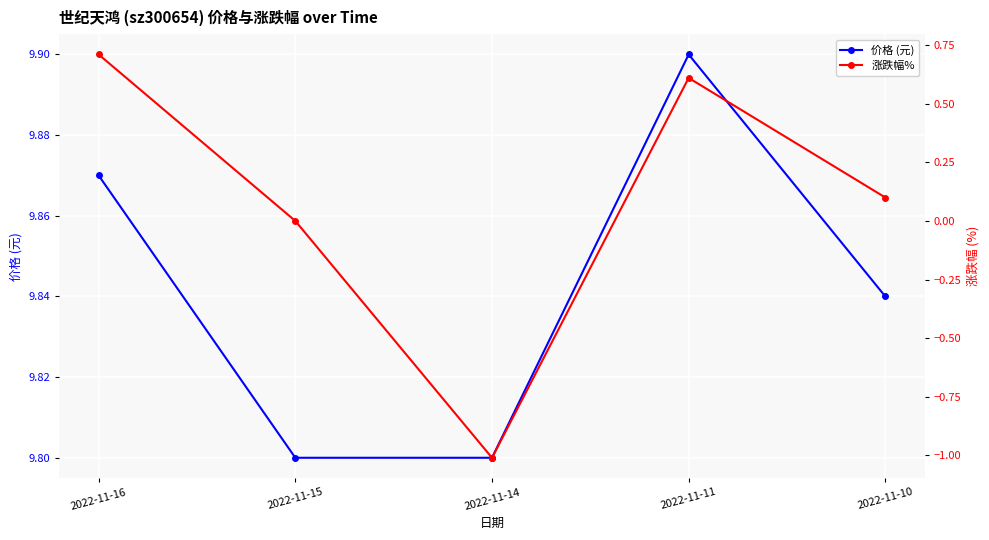

What is the difference between the 涨跌幅% values at 2022-11-11 and 2022-11-16?

0.1